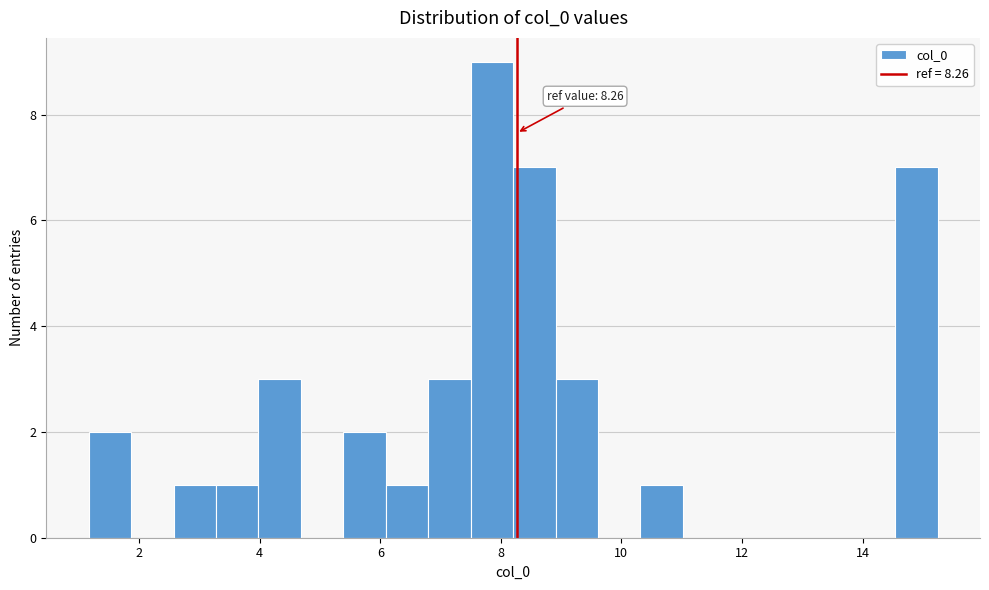

Around what value on the x-axis is the tallest bar? Give the approximate position of its centre, as read against the axis.

7.8